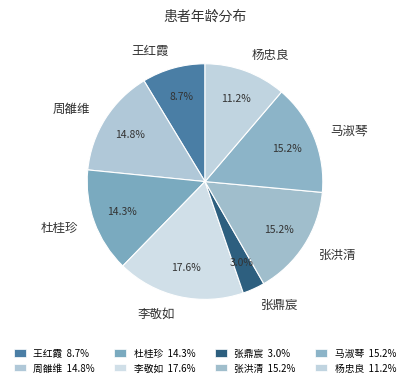

Which has a higher value, 杨忠良 or 张洪清?

张洪清